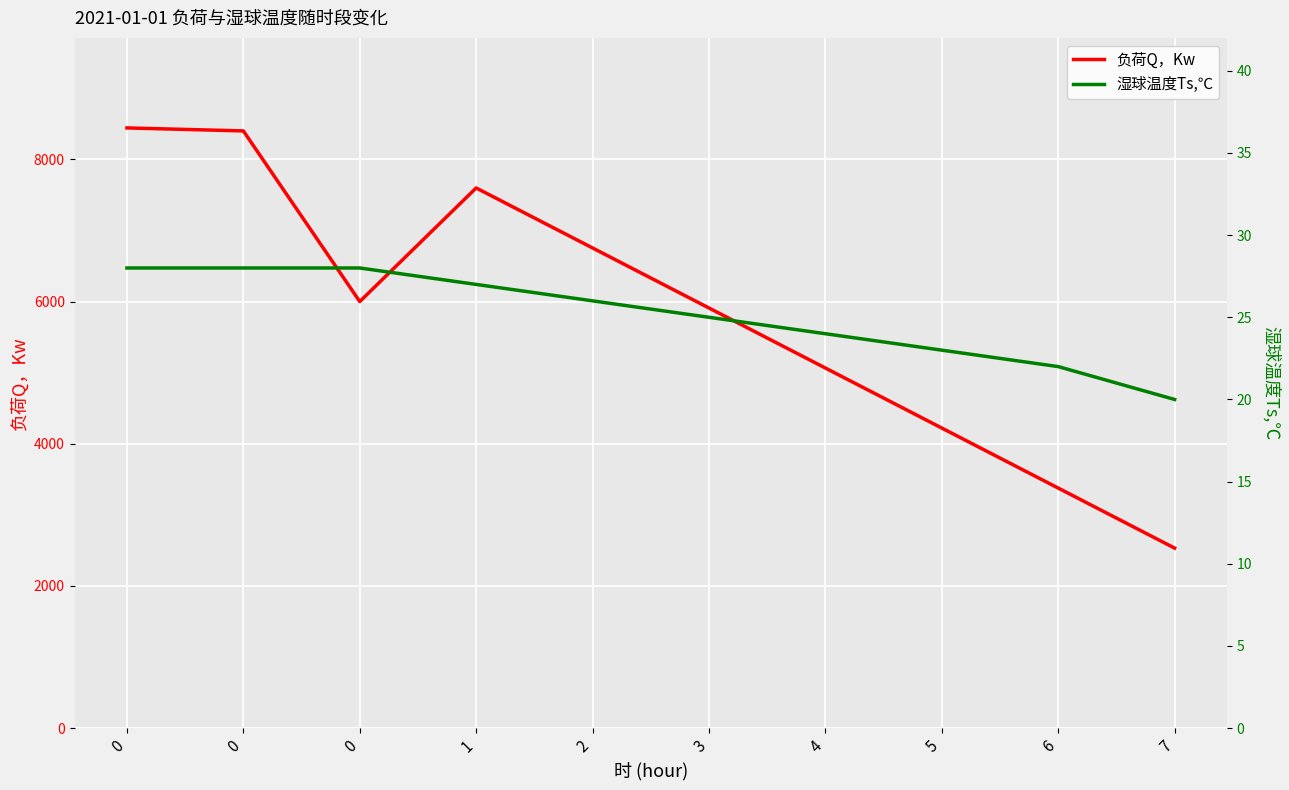

What is the value of the 湿球温度Ts,℃ point at the 5th from the left?

26.0